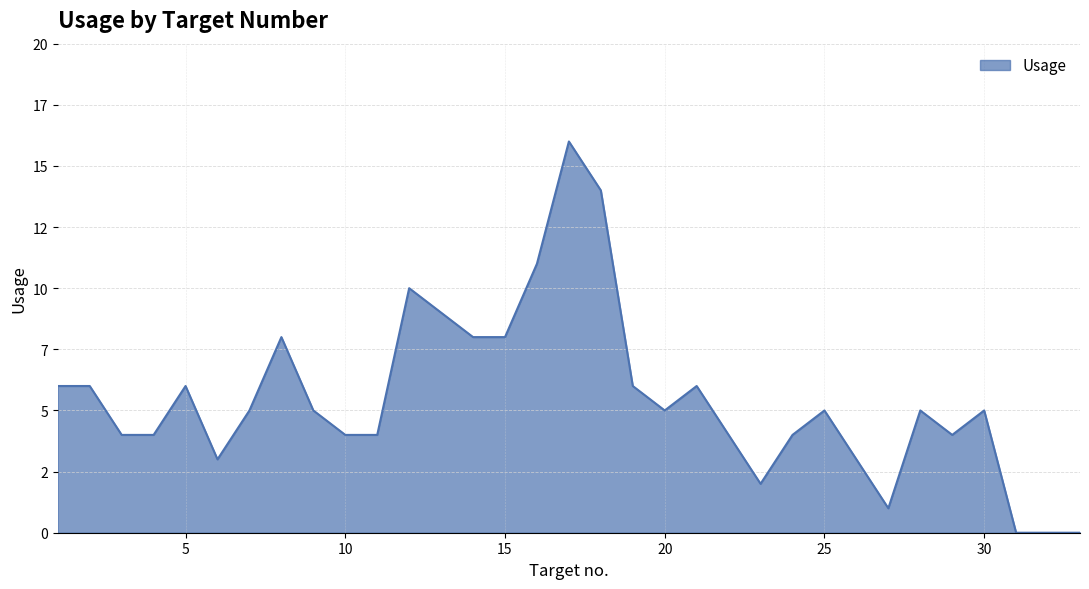

Does the chart display data point markers on the line(s)?

No